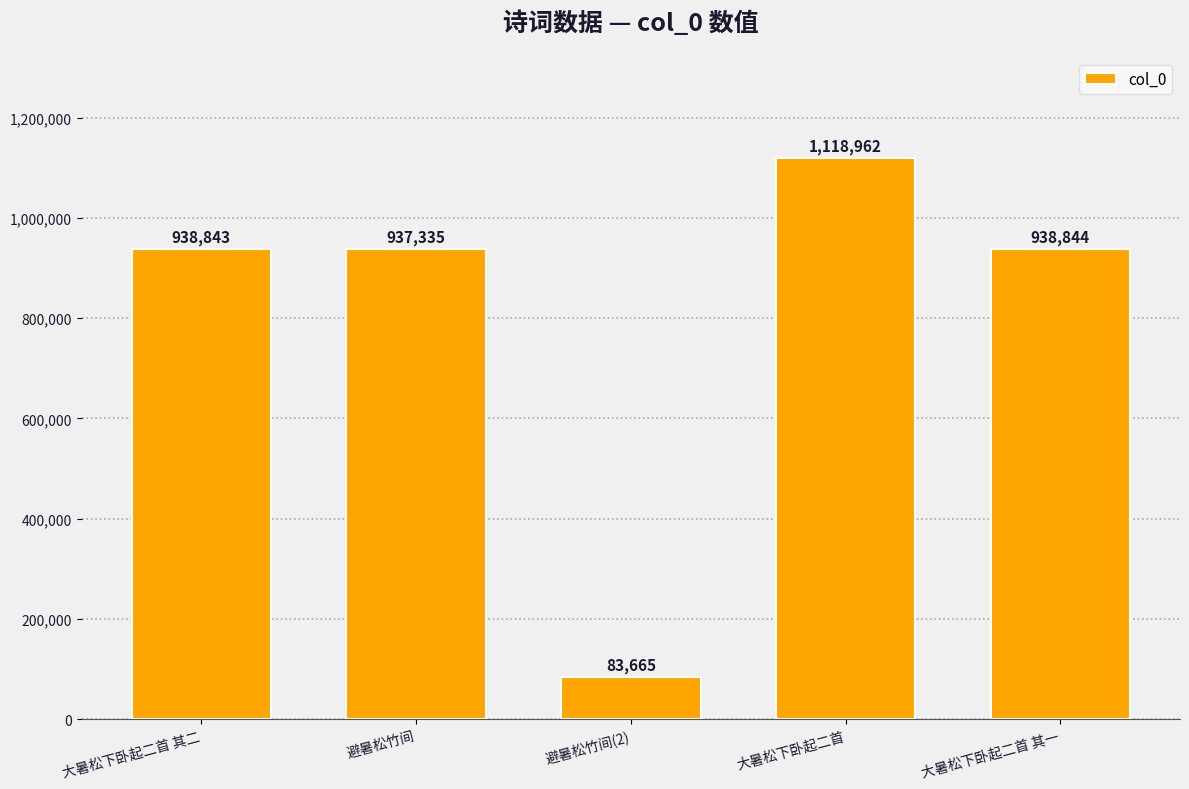

What is the sum of all values?

4017649